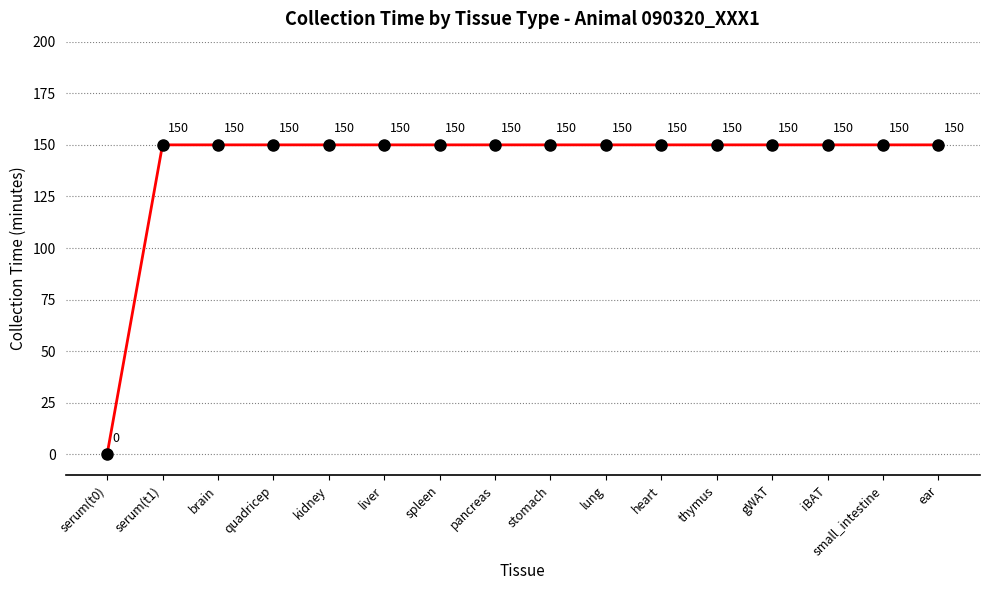

At which label is the value closest to 75?

serum(t0)